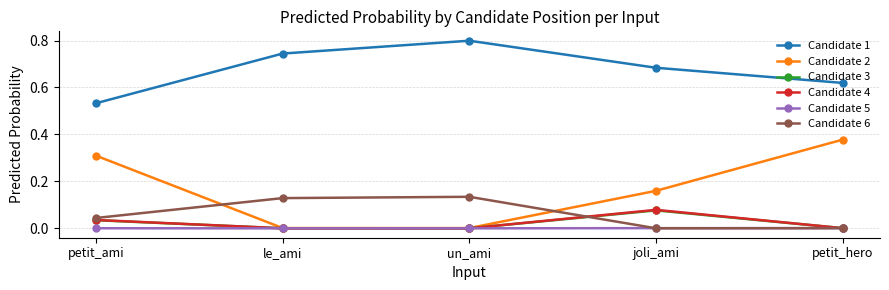

The value of Candidate 5 at le_ami is 0.0. True or false?

True